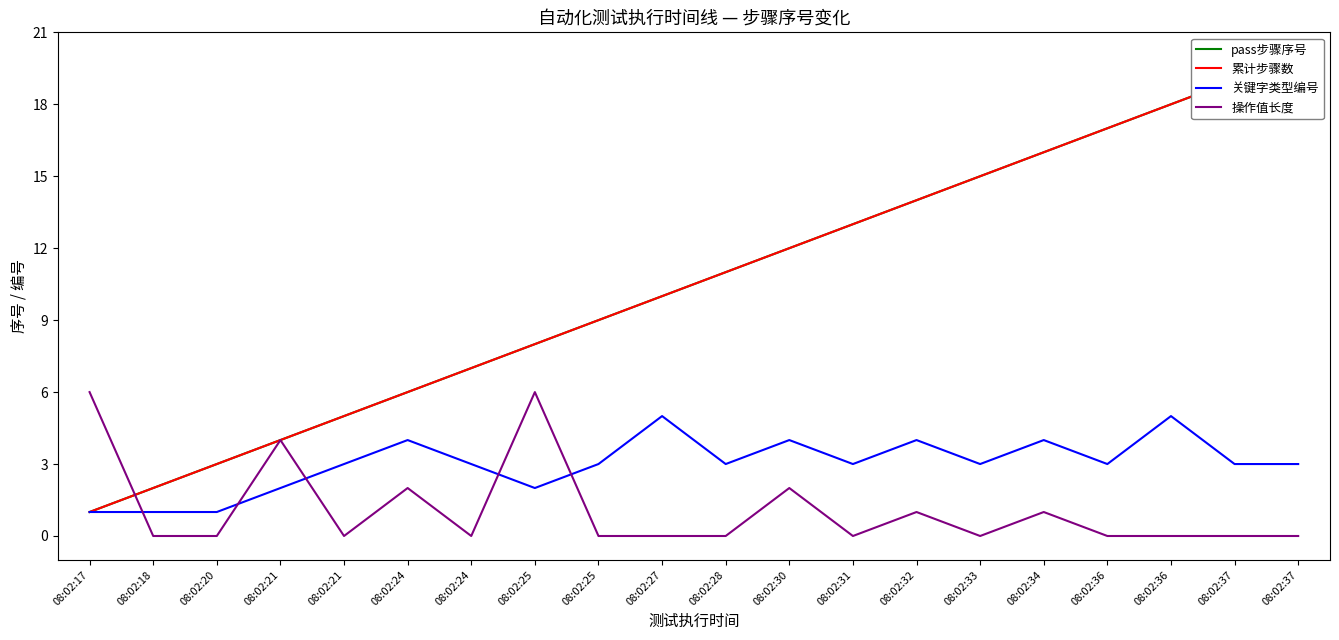

What is the value of the 关键字类型编号 point at the 10th from the left?

5